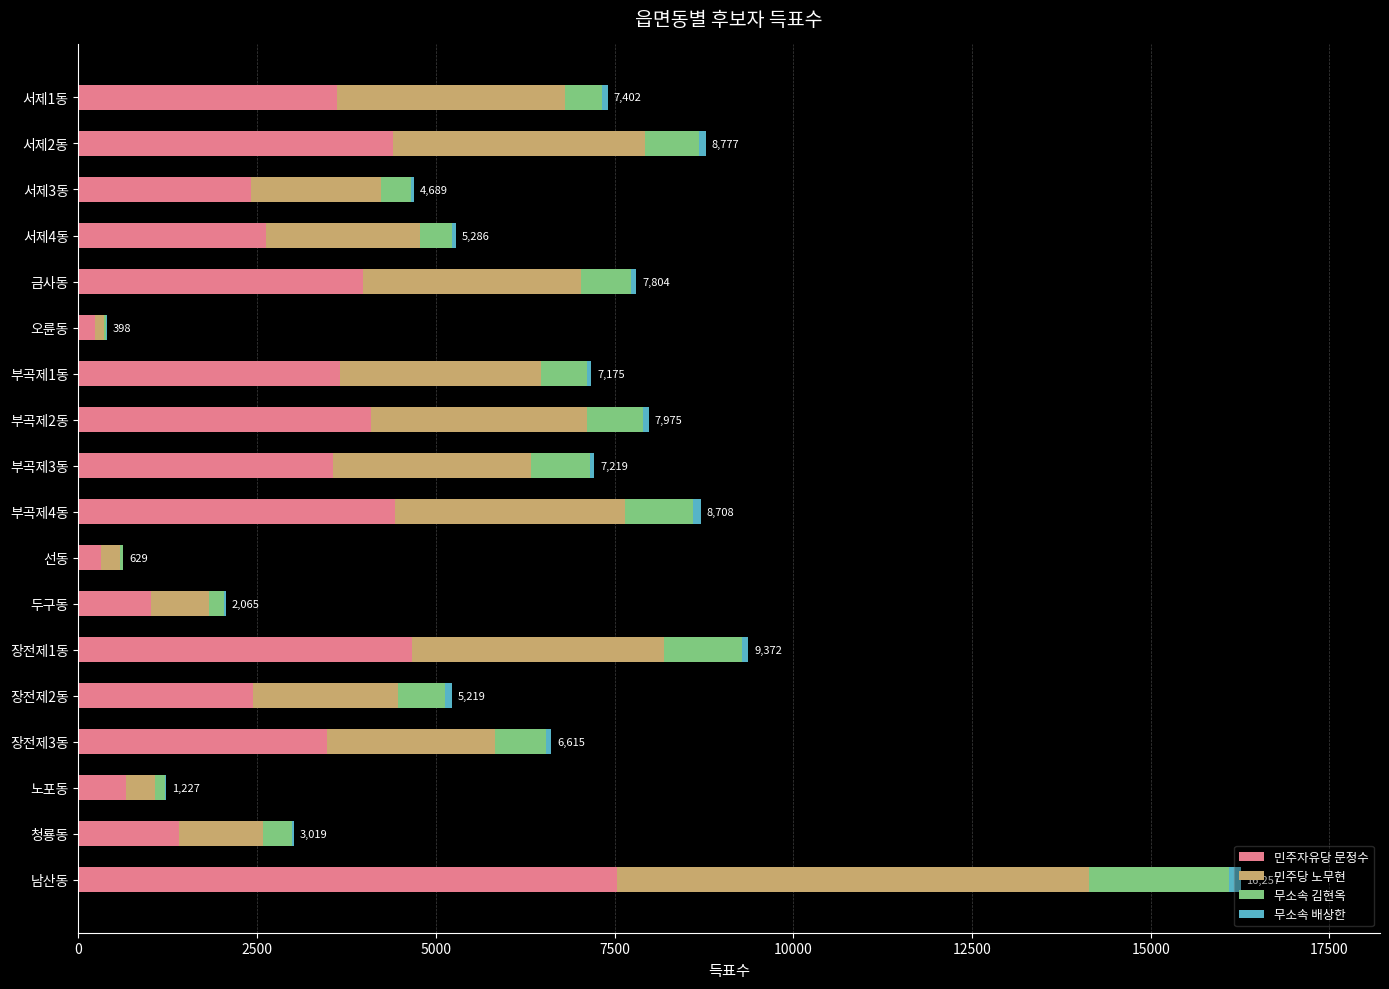

At which category is the sum across all series the highest?

남산동